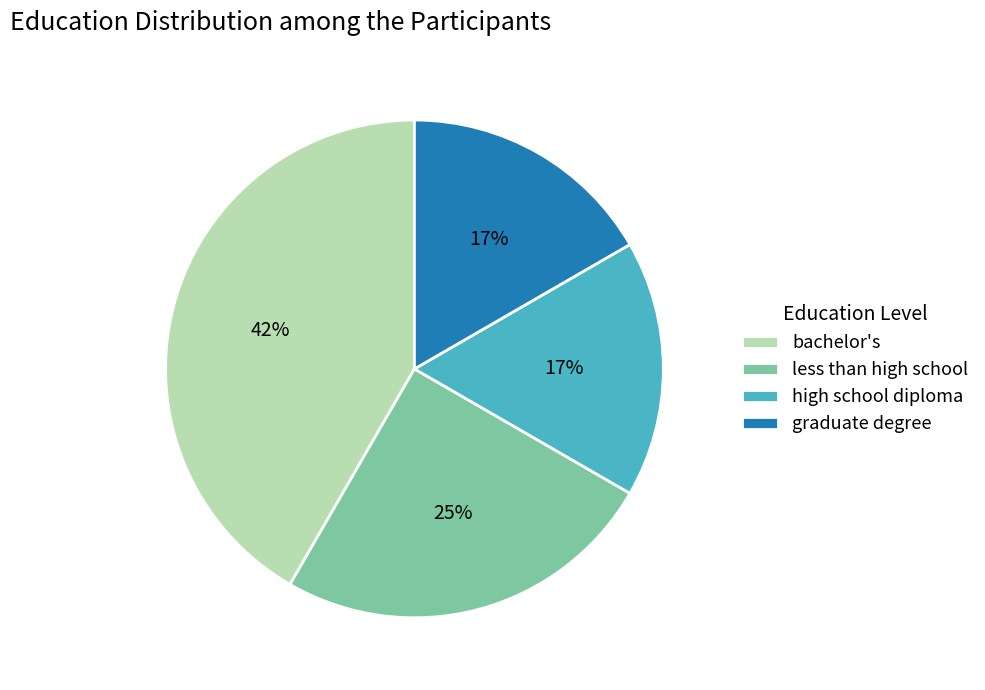

Approximately how many times larger is the value at high school diploma compared to bachelor's?

0.4